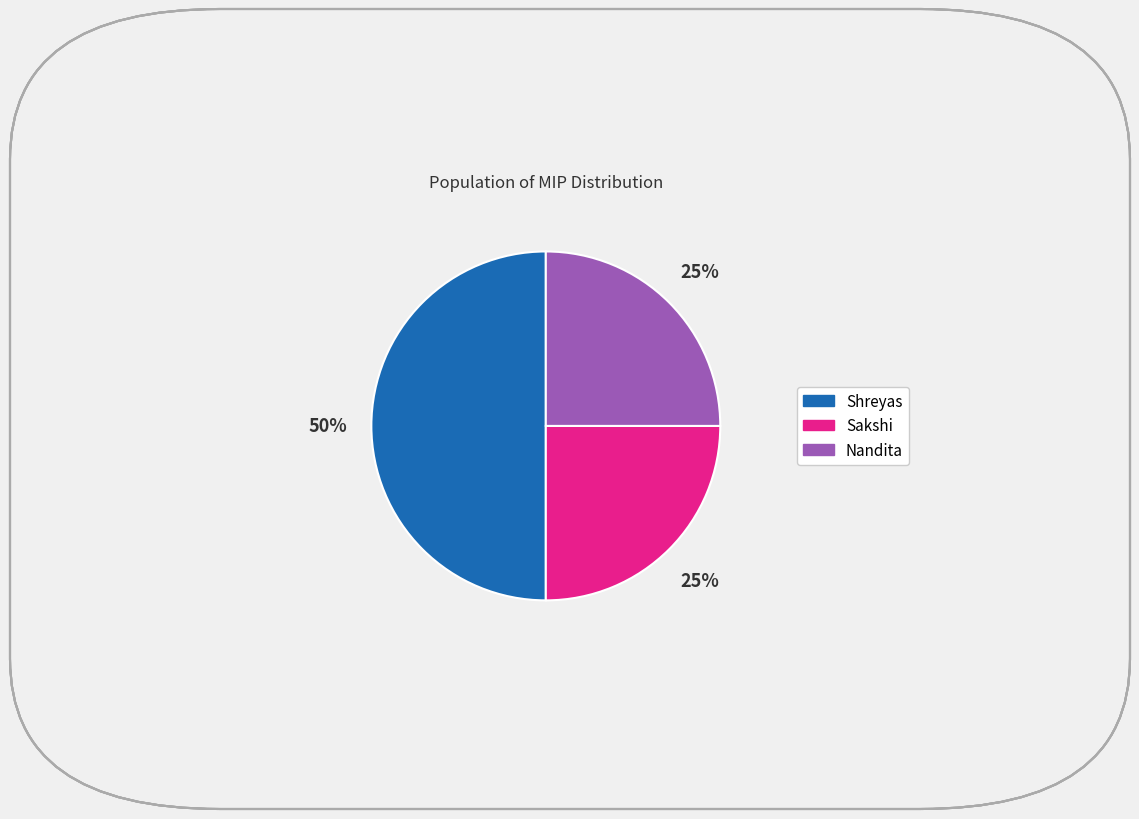

Between Nandita and Shreyas, which is larger?

Shreyas